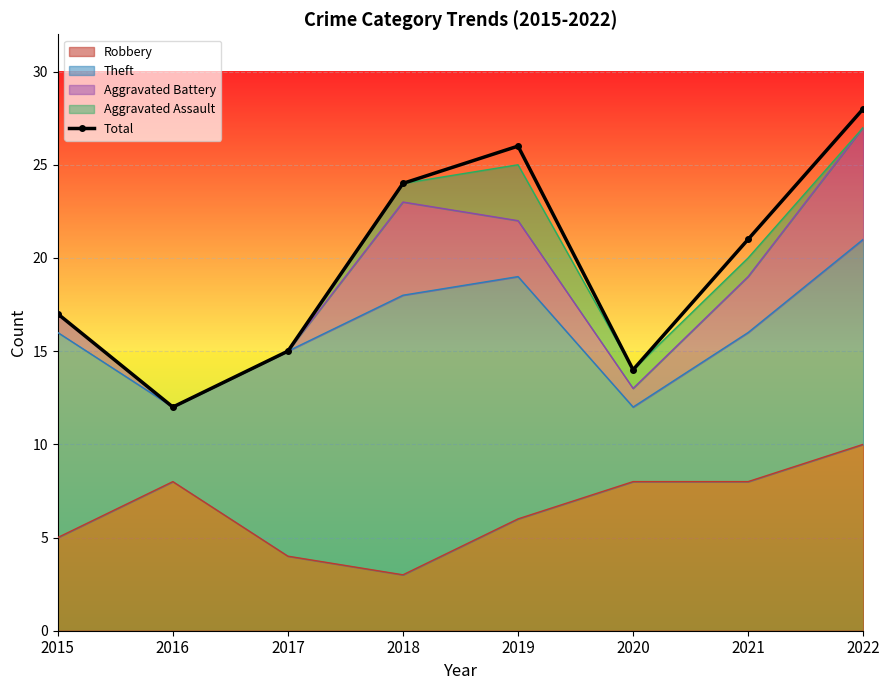

The chart shows a value of 10 at 2021. True or false?

False